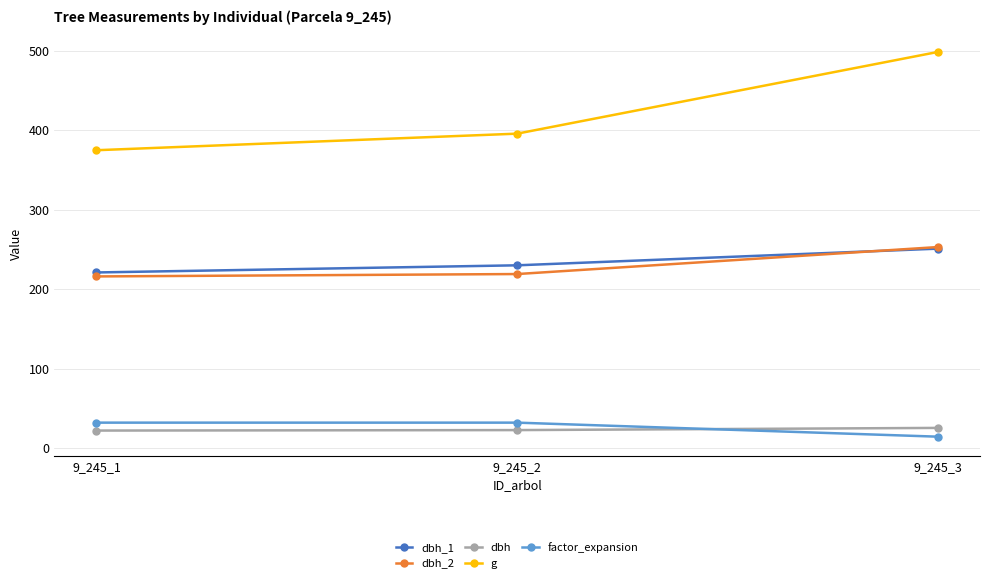

What is the maximum value for g?

498.8